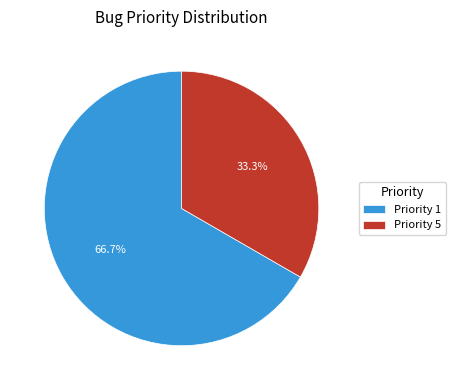

What is the largest slice in the pie chart?

Priority 1